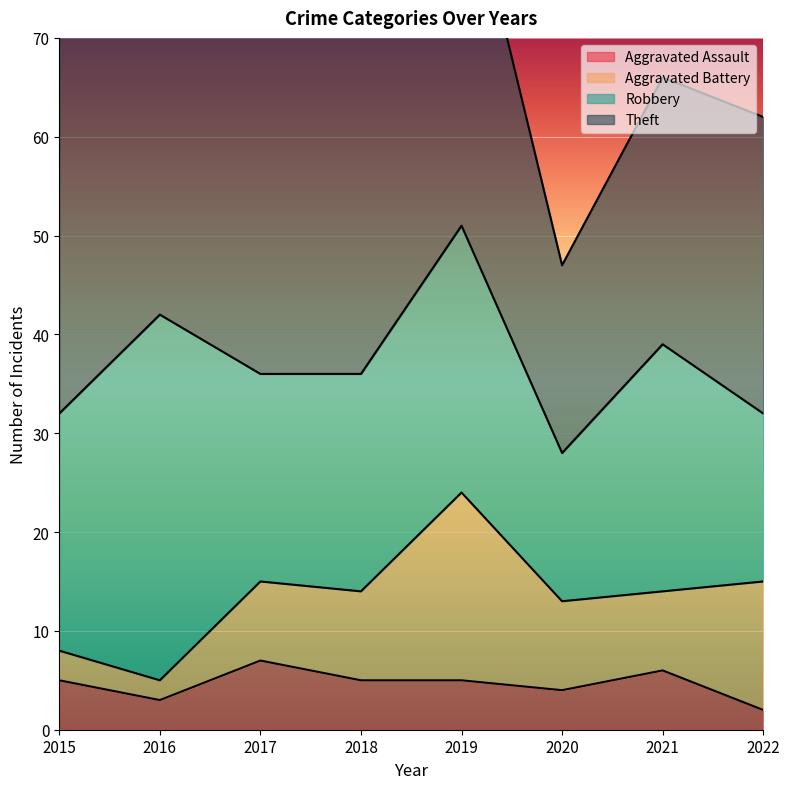

Where does the Theft series first go above 45?

2016